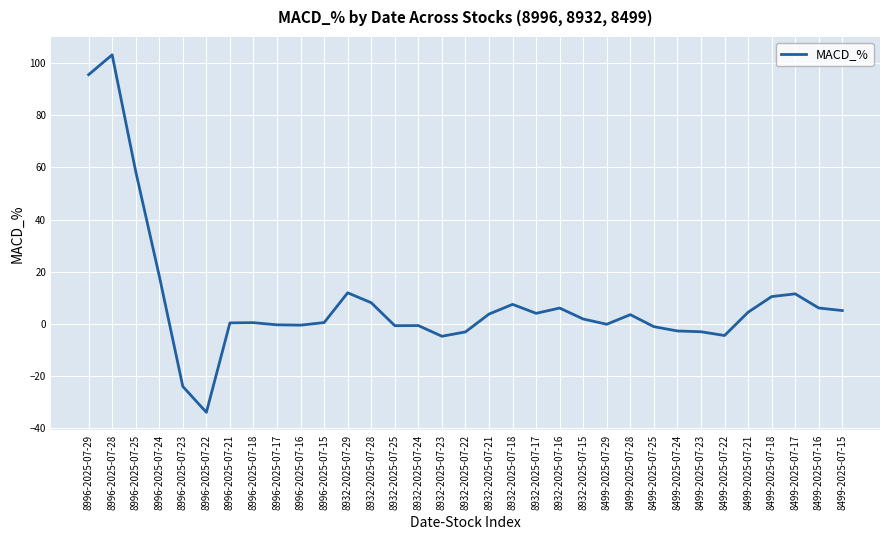

What is the change in value from 8932-2025-07-21 to 8932-2025-07-18?

+3.7